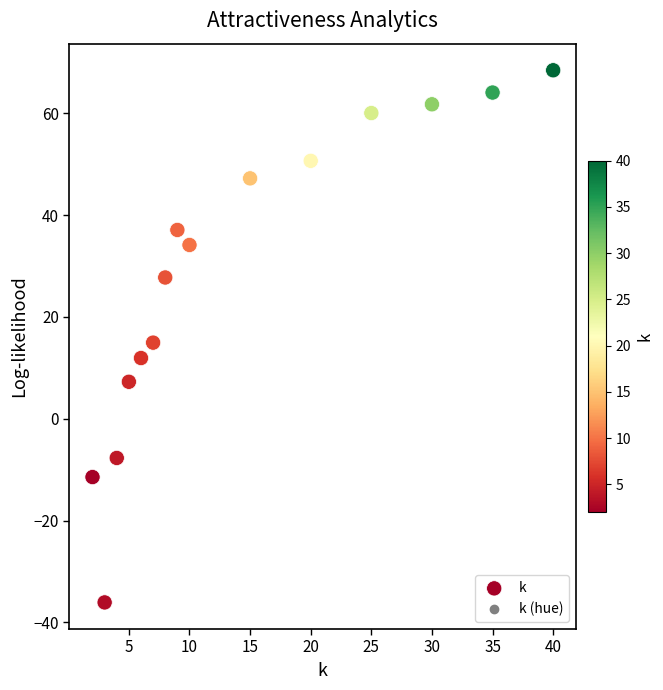

What is the range of Y values (max minus min)?

104.6